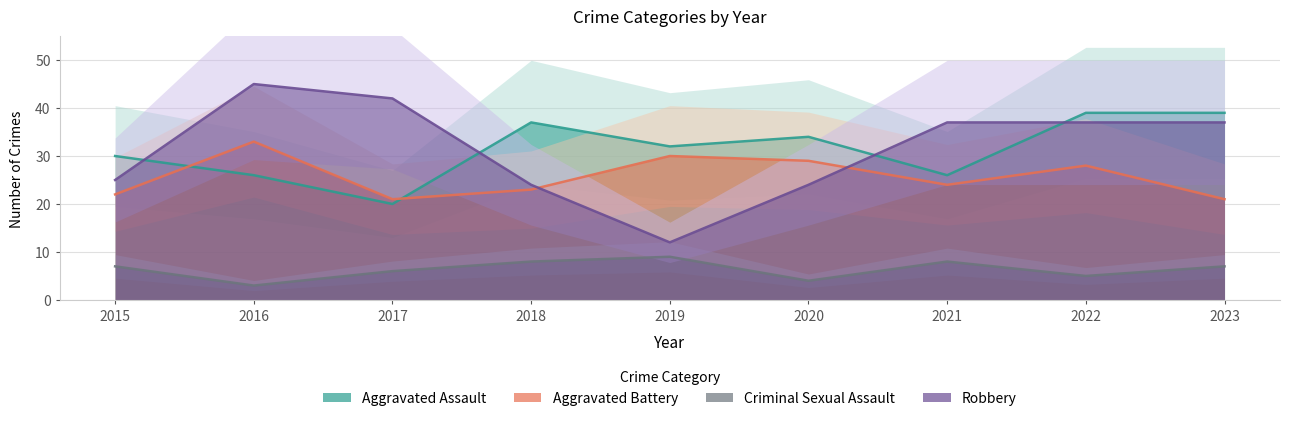

At which category does the chart reach its peak across all series?

2016